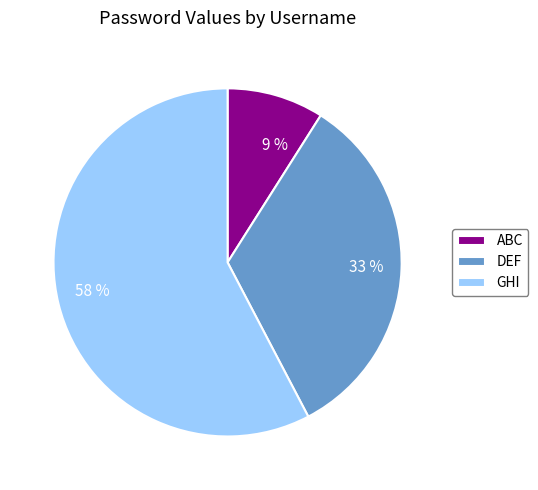

Rank the categories by value from lowest to highest.

ABC, DEF, GHI